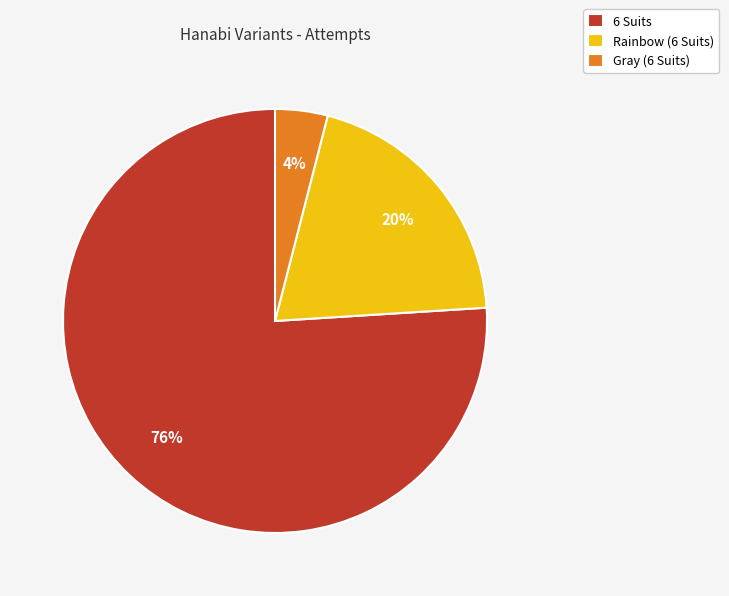

Is it true that 6 Suits is 85% of the pie?

False